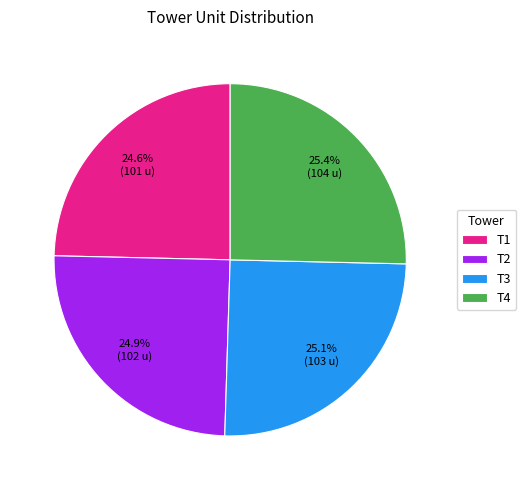

To the nearest percent, what percentage of the pie is T4?

25%